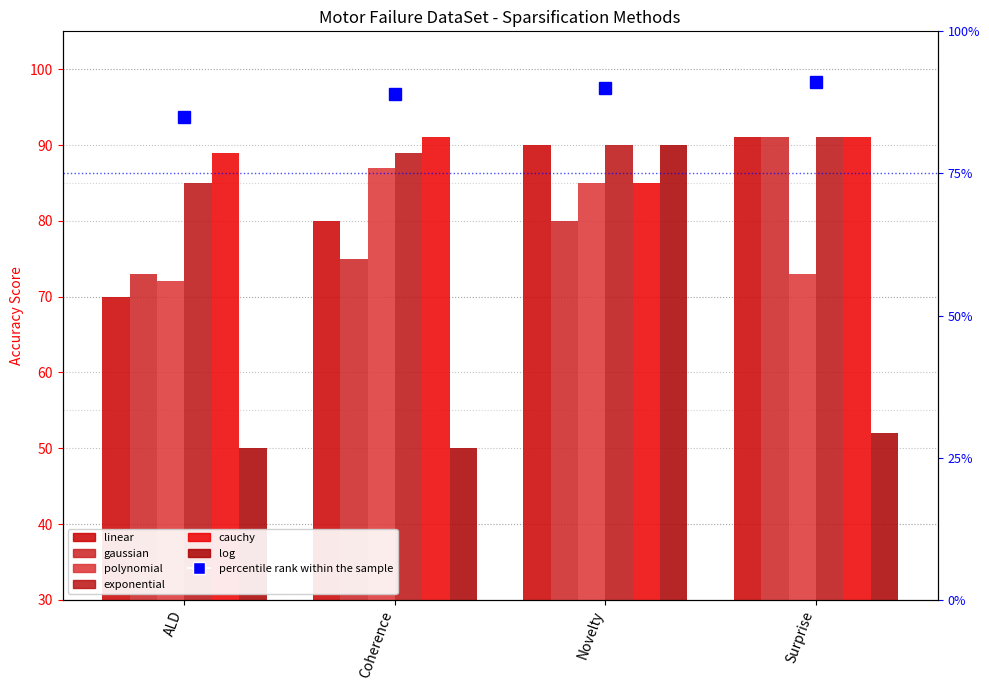

What is the label of the 1st bar from the right?

Surprise